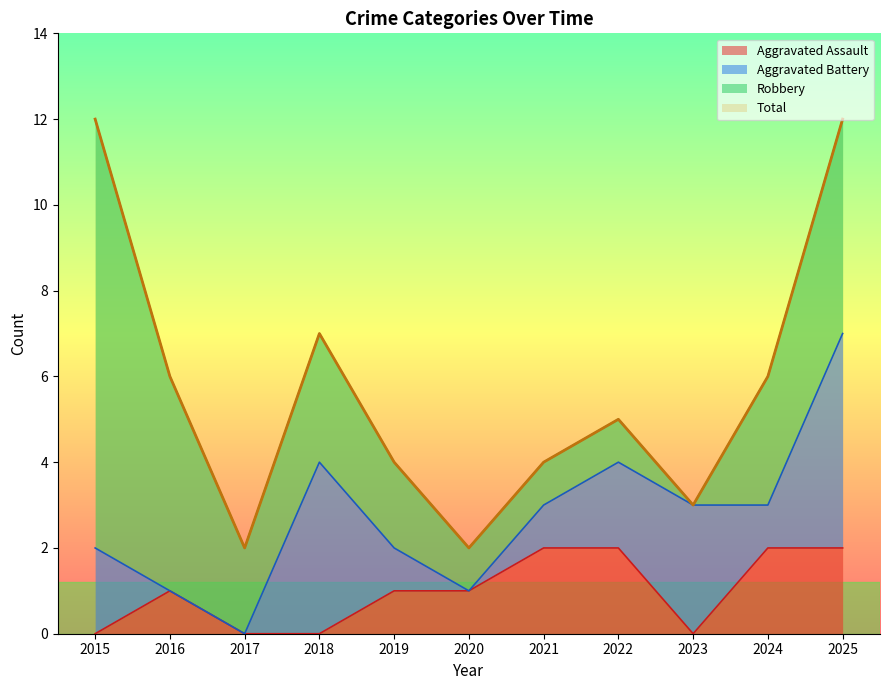

At which label does Aggravated Assault first exceed 1?

2021